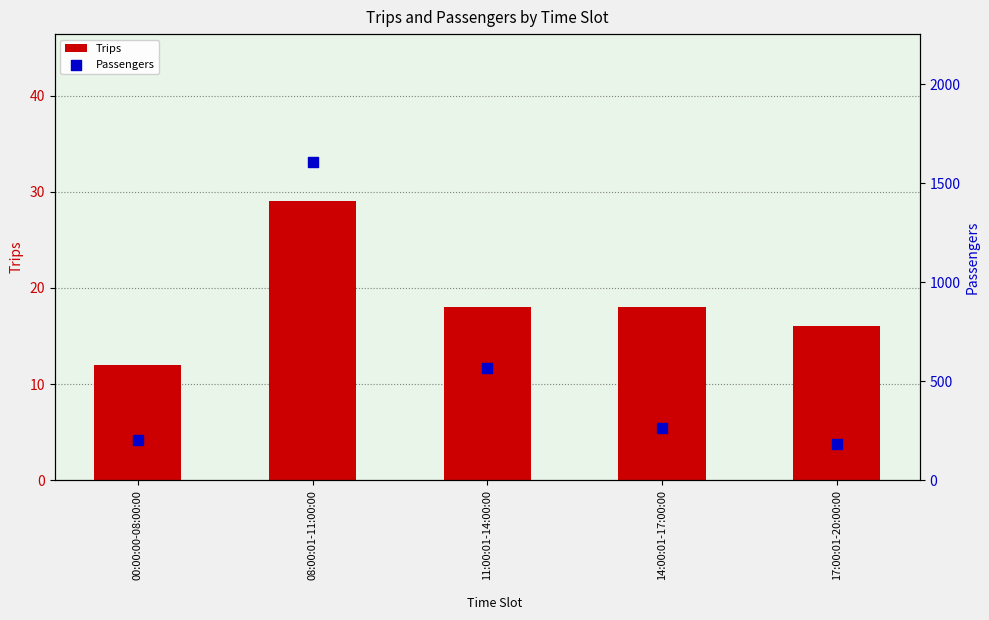

Which series reaches the maximum Y coordinate?

Passengers